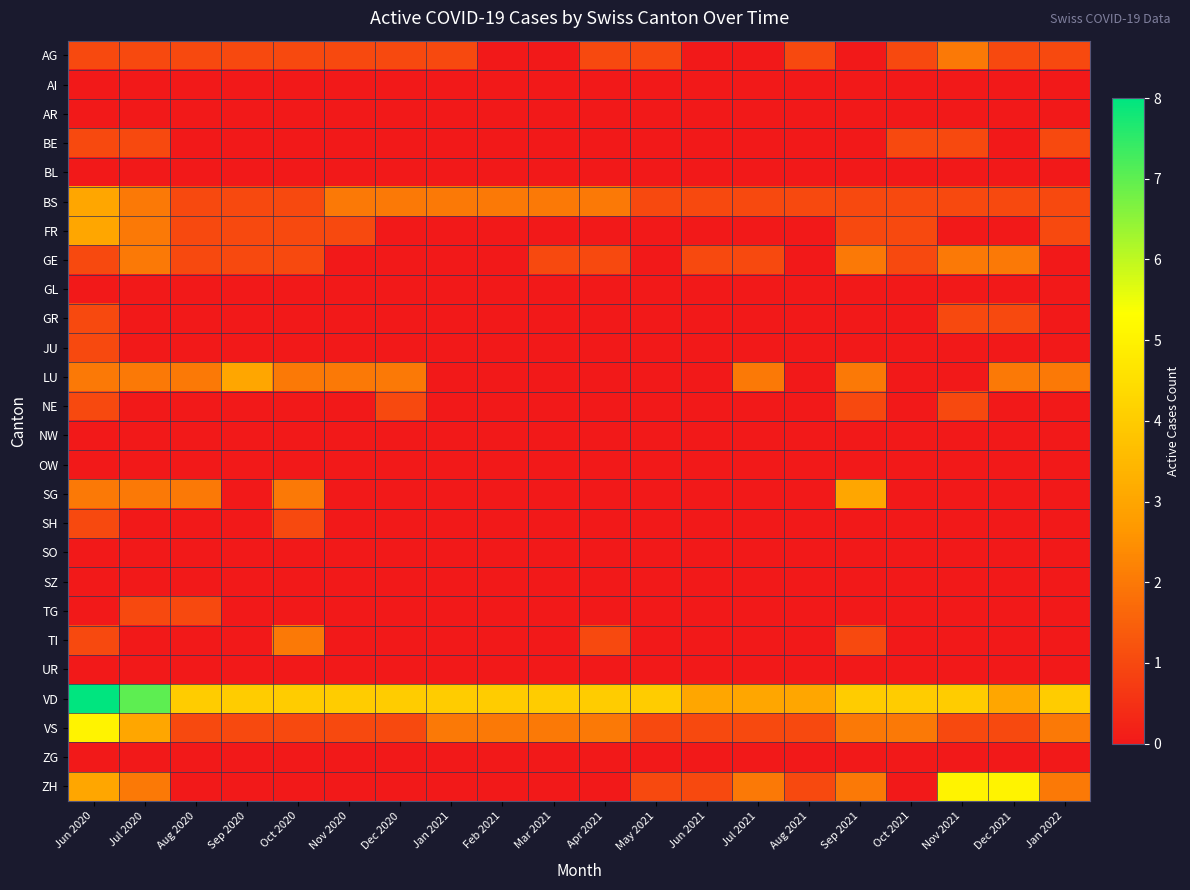

Reading left to right, list all the values displayed in this chart.

AG: Jun 2020=1	Jul 2020=1	Aug 2020=1	Sep 2020=1	Oct 2020=1	Nov 2020=1	Dec 2020=1	Jan 2021=1	Feb 2021=0	Mar 2021=0	Apr 2021=1	May 2021=1	Jun 2021=0	Jul 2021=0	Aug 2021=1	Sep 2021=0	Oct 2021=1	Nov 2021=2	Dec 2021=1	Jan 2022=1
AI: Jun 2020=0	Jul 2020=0	Aug 2020=0	Sep 2020=0	Oct 2020=0	Nov 2020=0	Dec 2020=0	Jan 2021=0	Feb 2021=0	Mar 2021=0	Apr 2021=0	May 2021=0	Jun 2021=0	Jul 2021=0	Aug 2021=0	Sep 2021=0	Oct 2021=0	Nov 2021=0	Dec 2021=0	Jan 2022=0
AR: Jun 2020=0	Jul 2020=0	Aug 2020=0	Sep 2020=0	Oct 2020=0	Nov 2020=0	Dec 2020=0	Jan 2021=0	Feb 2021=0	Mar 2021=0	Apr 2021=0	May 2021=0	Jun 2021=0	Jul 2021=0	Aug 2021=0	Sep 2021=0	Oct 2021=0	Nov 2021=0	Dec 2021=0	Jan 2022=0
BE: Jun 2020=1	Jul 2020=1	Aug 2020=0	Sep 2020=0	Oct 2020=0	Nov 2020=0	Dec 2020=0	Jan 2021=0	Feb 2021=0	Mar 2021=0	Apr 2021=0	May 2021=0	Jun 2021=0	Jul 2021=0	Aug 2021=0	Sep 2021=0	Oct 2021=1	Nov 2021=1	Dec 2021=0	Jan 2022=1
BL: Jun 2020=0	Jul 2020=0	Aug 2020=0	Sep 2020=0	Oct 2020=0	Nov 2020=0	Dec 2020=0	Jan 2021=0	Feb 2021=0	Mar 2021=0	Apr 2021=0	May 2021=0	Jun 2021=0	Jul 2021=0	Aug 2021=0	Sep 2021=0	Oct 2021=0	Nov 2021=0	Dec 2021=0	Jan 2022=0
BS: Jun 2020=3	Jul 2020=2	Aug 2020=1	Sep 2020=1	Oct 2020=1	Nov 2020=2	Dec 2020=2	Jan 2021=2	Feb 2021=2	Mar 2021=2	Apr 2021=2	May 2021=1	Jun 2021=1	Jul 2021=1	Aug 2021=1	Sep 2021=1	Oct 2021=1	Nov 2021=1	Dec 2021=1	Jan 2022=1
FR: Jun 2020=3	Jul 2020=2	Aug 2020=1	Sep 2020=1	Oct 2020=1	Nov 2020=1	Dec 2020=0	Jan 2021=0	Feb 2021=0	Mar 2021=0	Apr 2021=0	May 2021=0	Jun 2021=0	Jul 2021=0	Aug 2021=0	Sep 2021=1	Oct 2021=1	Nov 2021=0	Dec 2021=0	Jan 2022=1
GE: Jun 2020=1	Jul 2020=2	Aug 2020=1	Sep 2020=1	Oct 2020=1	Nov 2020=0	Dec 2020=0	Jan 2021=0	Feb 2021=0	Mar 2021=1	Apr 2021=1	May 2021=0	Jun 2021=1	Jul 2021=1	Aug 2021=0	Sep 2021=2	Oct 2021=1	Nov 2021=2	Dec 2021=2	Jan 2022=0
GL: Jun 2020=0	Jul 2020=0	Aug 2020=0	Sep 2020=0	Oct 2020=0	Nov 2020=0	Dec 2020=0	Jan 2021=0	Feb 2021=0	Mar 2021=0	Apr 2021=0	May 2021=0	Jun 2021=0	Jul 2021=0	Aug 2021=0	Sep 2021=0	Oct 2021=0	Nov 2021=0	Dec 2021=0	Jan 2022=0
GR: Jun 2020=1	Jul 2020=0	Aug 2020=0	Sep 2020=0	Oct 2020=0	Nov 2020=0	Dec 2020=0	Jan 2021=0	Feb 2021=0	Mar 2021=0	Apr 2021=0	May 2021=0	Jun 2021=0	Jul 2021=0	Aug 2021=0	Sep 2021=0	Oct 2021=0	Nov 2021=1	Dec 2021=1	Jan 2022=0
JU: Jun 2020=1	Jul 2020=0	Aug 2020=0	Sep 2020=0	Oct 2020=0	Nov 2020=0	Dec 2020=0	Jan 2021=0	Feb 2021=0	Mar 2021=0	Apr 2021=0	May 2021=0	Jun 2021=0	Jul 2021=0	Aug 2021=0	Sep 2021=0	Oct 2021=0	Nov 2021=0	Dec 2021=0	Jan 2022=0
LU: Jun 2020=2	Jul 2020=2	Aug 2020=2	Sep 2020=3	Oct 2020=2	Nov 2020=2	Dec 2020=2	Jan 2021=0	Feb 2021=0	Mar 2021=0	Apr 2021=0	May 2021=0	Jun 2021=0	Jul 2021=2	Aug 2021=0	Sep 2021=2	Oct 2021=0	Nov 2021=0	Dec 2021=2	Jan 2022=2
NE: Jun 2020=1	Jul 2020=0	Aug 2020=0	Sep 2020=0	Oct 2020=0	Nov 2020=0	Dec 2020=1	Jan 2021=0	Feb 2021=0	Mar 2021=0	Apr 2021=0	May 2021=0	Jun 2021=0	Jul 2021=0	Aug 2021=0	Sep 2021=1	Oct 2021=0	Nov 2021=1	Dec 2021=0	Jan 2022=0
NW: Jun 2020=0	Jul 2020=0	Aug 2020=0	Sep 2020=0	Oct 2020=0	Nov 2020=0	Dec 2020=0	Jan 2021=0	Feb 2021=0	Mar 2021=0	Apr 2021=0	May 2021=0	Jun 2021=0	Jul 2021=0	Aug 2021=0	Sep 2021=0	Oct 2021=0	Nov 2021=0	Dec 2021=0	Jan 2022=0
OW: Jun 2020=0	Jul 2020=0	Aug 2020=0	Sep 2020=0	Oct 2020=0	Nov 2020=0	Dec 2020=0	Jan 2021=0	Feb 2021=0	Mar 2021=0	Apr 2021=0	May 2021=0	Jun 2021=0	Jul 2021=0	Aug 2021=0	Sep 2021=0	Oct 2021=0	Nov 2021=0	Dec 2021=0	Jan 2022=0
SG: Jun 2020=2	Jul 2020=2	Aug 2020=2	Sep 2020=0	Oct 2020=2	Nov 2020=0	Dec 2020=0	Jan 2021=0	Feb 2021=0	Mar 2021=0	Apr 2021=0	May 2021=0	Jun 2021=0	Jul 2021=0	Aug 2021=0	Sep 2021=3	Oct 2021=0	Nov 2021=0	Dec 2021=0	Jan 2022=0
SH: Jun 2020=1	Jul 2020=0	Aug 2020=0	Sep 2020=0	Oct 2020=1	Nov 2020=0	Dec 2020=0	Jan 2021=0	Feb 2021=0	Mar 2021=0	Apr 2021=0	May 2021=0	Jun 2021=0	Jul 2021=0	Aug 2021=0	Sep 2021=0	Oct 2021=0	Nov 2021=0	Dec 2021=0	Jan 2022=0
SO: Jun 2020=0	Jul 2020=0	Aug 2020=0	Sep 2020=0	Oct 2020=0	Nov 2020=0	Dec 2020=0	Jan 2021=0	Feb 2021=0	Mar 2021=0	Apr 2021=0	May 2021=0	Jun 2021=0	Jul 2021=0	Aug 2021=0	Sep 2021=0	Oct 2021=0	Nov 2021=0	Dec 2021=0	Jan 2022=0
SZ: Jun 2020=0	Jul 2020=0	Aug 2020=0	Sep 2020=0	Oct 2020=0	Nov 2020=0	Dec 2020=0	Jan 2021=0	Feb 2021=0	Mar 2021=0	Apr 2021=0	May 2021=0	Jun 2021=0	Jul 2021=0	Aug 2021=0	Sep 2021=0	Oct 2021=0	Nov 2021=0	Dec 2021=0	Jan 2022=0
TG: Jun 2020=0	Jul 2020=1	Aug 2020=1	Sep 2020=0	Oct 2020=0	Nov 2020=0	Dec 2020=0	Jan 2021=0	Feb 2021=0	Mar 2021=0	Apr 2021=0	May 2021=0	Jun 2021=0	Jul 2021=0	Aug 2021=0	Sep 2021=0	Oct 2021=0	Nov 2021=0	Dec 2021=0	Jan 2022=0
TI: Jun 2020=1	Jul 2020=0	Aug 2020=0	Sep 2020=0	Oct 2020=2	Nov 2020=0	Dec 2020=0	Jan 2021=0	Feb 2021=0	Mar 2021=0	Apr 2021=1	May 2021=0	Jun 2021=0	Jul 2021=0	Aug 2021=0	Sep 2021=1	Oct 2021=0	Nov 2021=0	Dec 2021=0	Jan 2022=0
UR: Jun 2020=0	Jul 2020=0	Aug 2020=0	Sep 2020=0	Oct 2020=0	Nov 2020=0	Dec 2020=0	Jan 2021=0	Feb 2021=0	Mar 2021=0	Apr 2021=0	May 2021=0	Jun 2021=0	Jul 2021=0	Aug 2021=0	Sep 2021=0	Oct 2021=0	Nov 2021=0	Dec 2021=0	Jan 2022=0
VD: Jun 2020=8	Jul 2020=7	Aug 2020=4	Sep 2020=4	Oct 2020=4	Nov 2020=4	Dec 2020=4	Jan 2021=4	Feb 2021=4	Mar 2021=4	Apr 2021=4	May 2021=4	Jun 2021=3	Jul 2021=3	Aug 2021=3	Sep 2021=4	Oct 2021=4	Nov 2021=4	Dec 2021=3	Jan 2022=4
VS: Jun 2020=5	Jul 2020=3	Aug 2020=1	Sep 2020=1	Oct 2020=1	Nov 2020=1	Dec 2020=1	Jan 2021=2	Feb 2021=2	Mar 2021=2	Apr 2021=2	May 2021=1	Jun 2021=1	Jul 2021=1	Aug 2021=1	Sep 2021=2	Oct 2021=2	Nov 2021=1	Dec 2021=1	Jan 2022=2
ZG: Jun 2020=0	Jul 2020=0	Aug 2020=0	Sep 2020=0	Oct 2020=0	Nov 2020=0	Dec 2020=0	Jan 2021=0	Feb 2021=0	Mar 2021=0	Apr 2021=0	May 2021=0	Jun 2021=0	Jul 2021=0	Aug 2021=0	Sep 2021=0	Oct 2021=0	Nov 2021=0	Dec 2021=0	Jan 2022=0
ZH: Jun 2020=3	Jul 2020=2	Aug 2020=0	Sep 2020=0	Oct 2020=0	Nov 2020=0	Dec 2020=0	Jan 2021=0	Feb 2021=0	Mar 2021=0	Apr 2021=0	May 2021=1	Jun 2021=1	Jul 2021=2	Aug 2021=1	Sep 2021=2	Oct 2021=0	Nov 2021=5	Dec 2021=5	Jan 2022=2